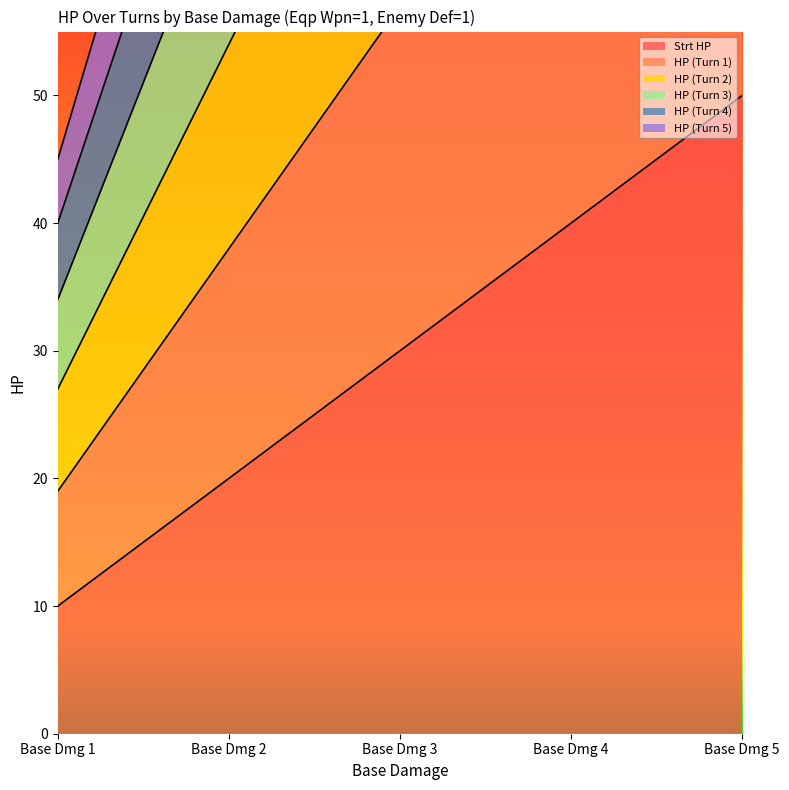

How many values in the HP (Turn 3) series are below 102?

2